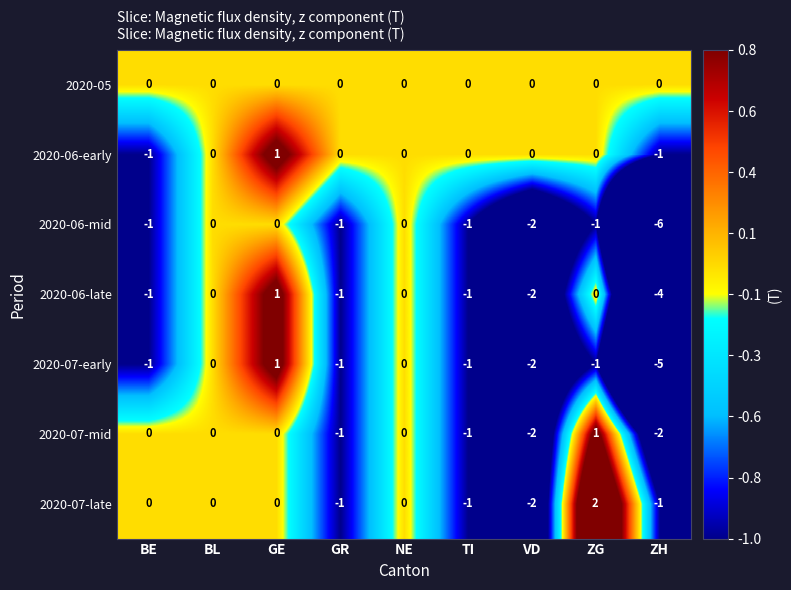

Count the 2020-06-early values in the range 0 to 1.

7